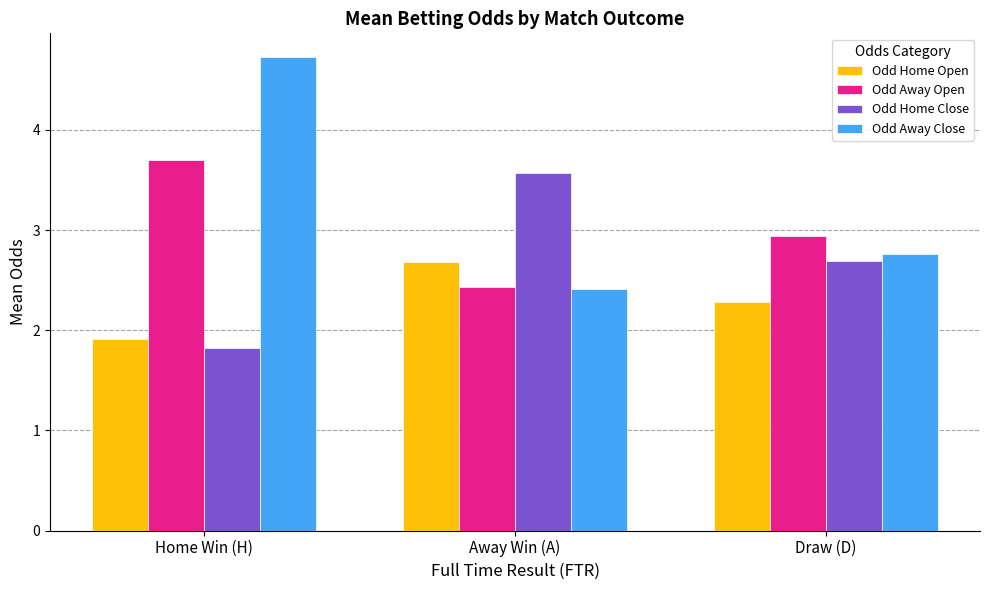

What is the value of the Odd Home Close bar at the 1st from the left?

1.8